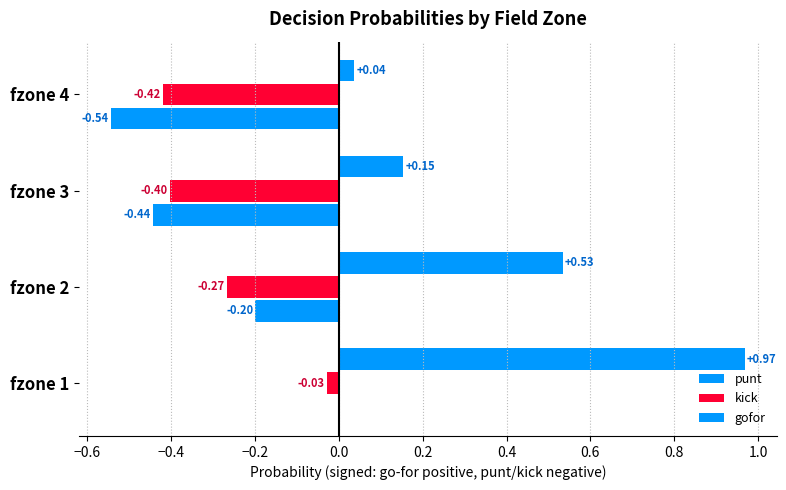

What is the difference between the second highest and minimum values in the gofor series?

0.5